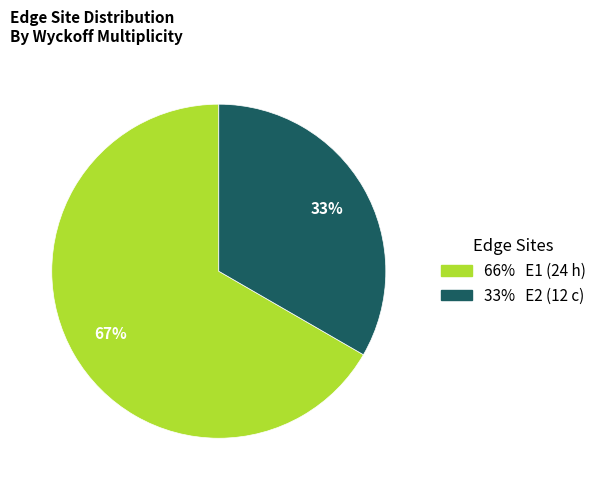

Count the number of slices in the pie.

2